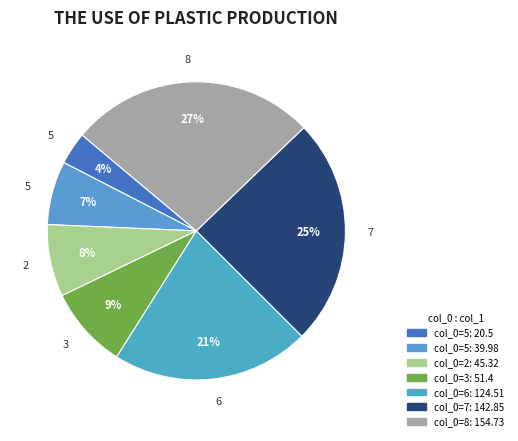

Does any single category account for the majority?

No